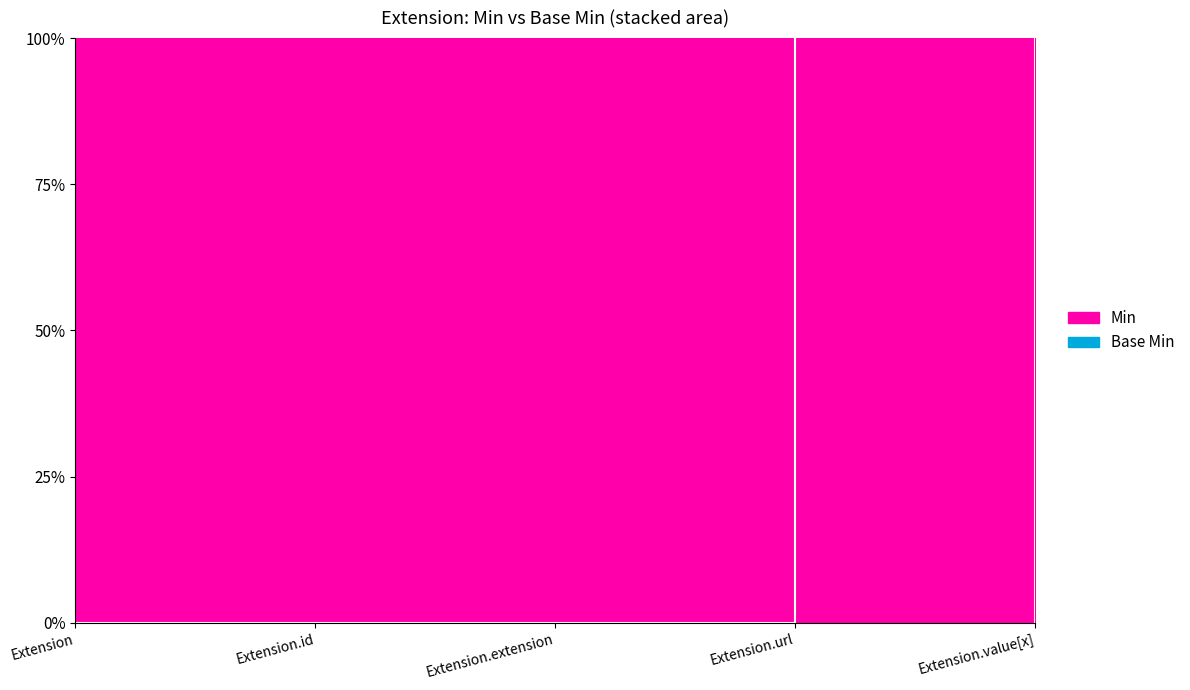

List the labels in order of value, smallest first.

Extension, Extension.id, Extension.extension, Extension.value[x], Extension.url